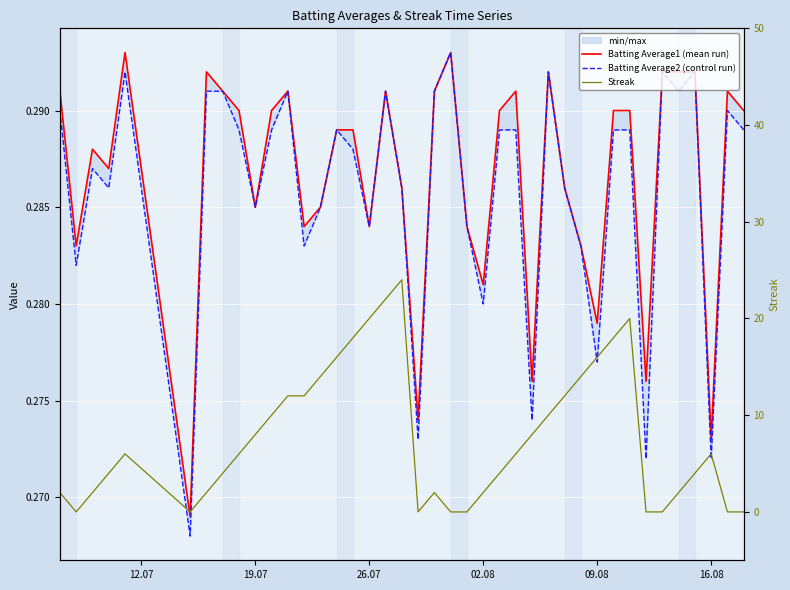

The Streak series shows -7.2 at 16.08. True or false?

False